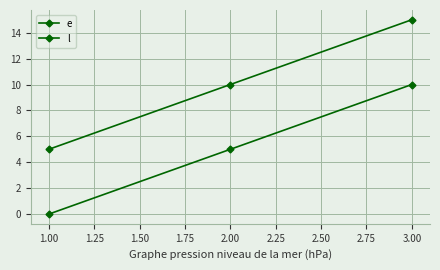

How many values in e are above zero?

2